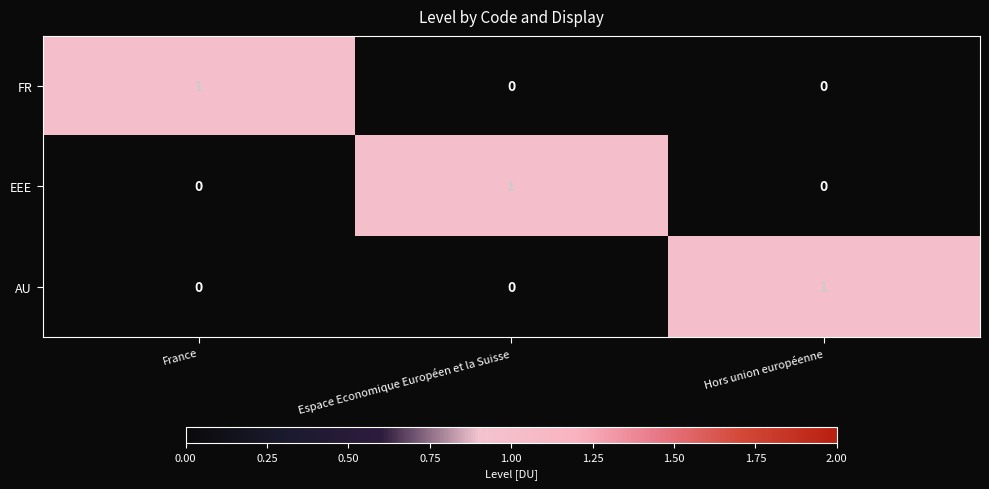

Is it true that AU equals -1 at France?

False